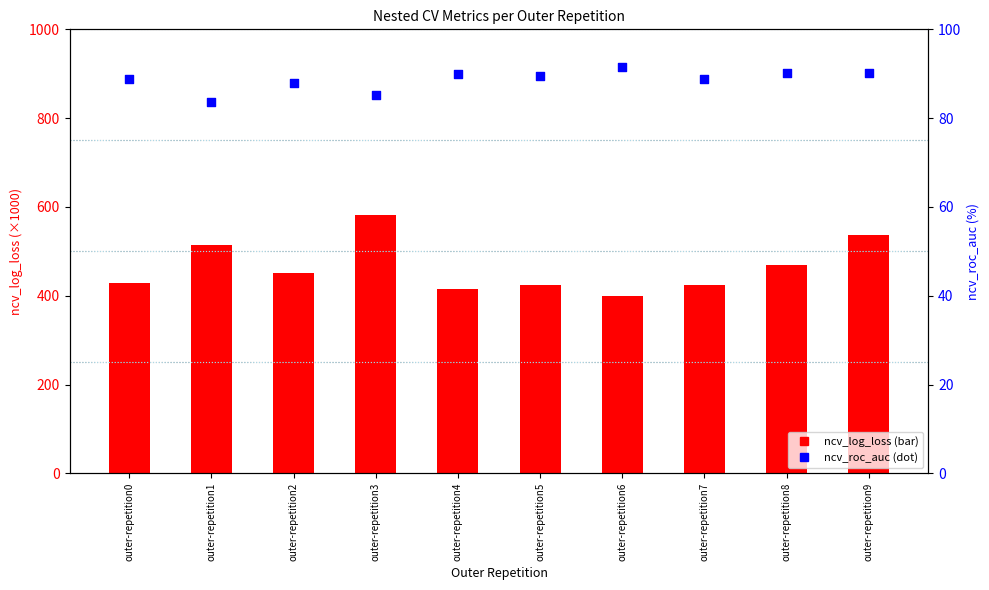

What are all the series names shown in the legend?

ncv_log_loss, ncv_roc_auc